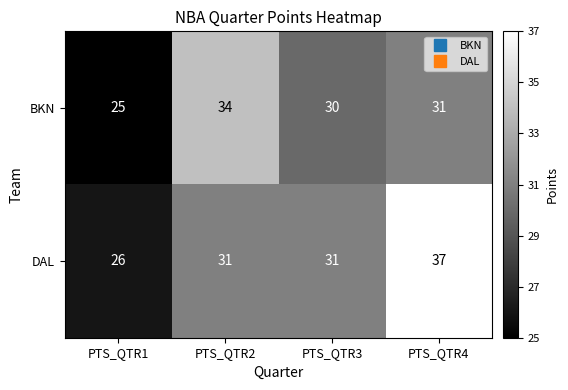

Reading left to right, extract all data points from this chart.

BKN: PTS_QTR1=25	PTS_QTR2=34	PTS_QTR3=30	PTS_QTR4=31
DAL: PTS_QTR1=26	PTS_QTR2=31	PTS_QTR3=31	PTS_QTR4=37